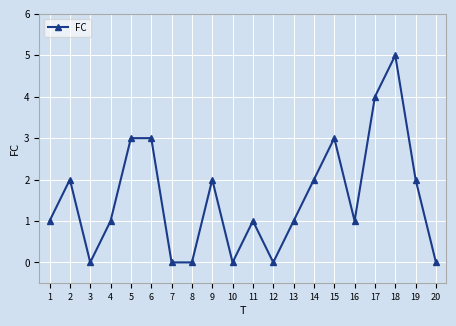

Where is the first local maximum?

2